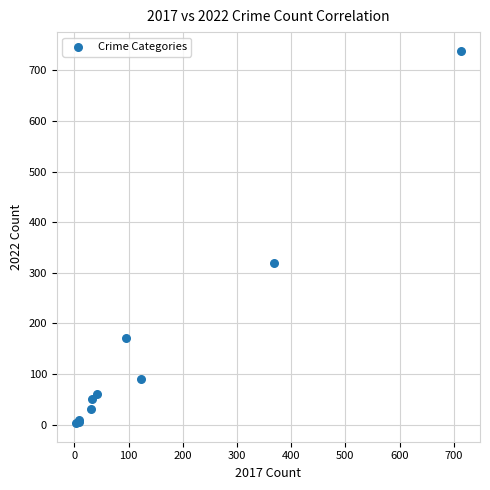

What Y value in the scatter plot is closest to 371?

319